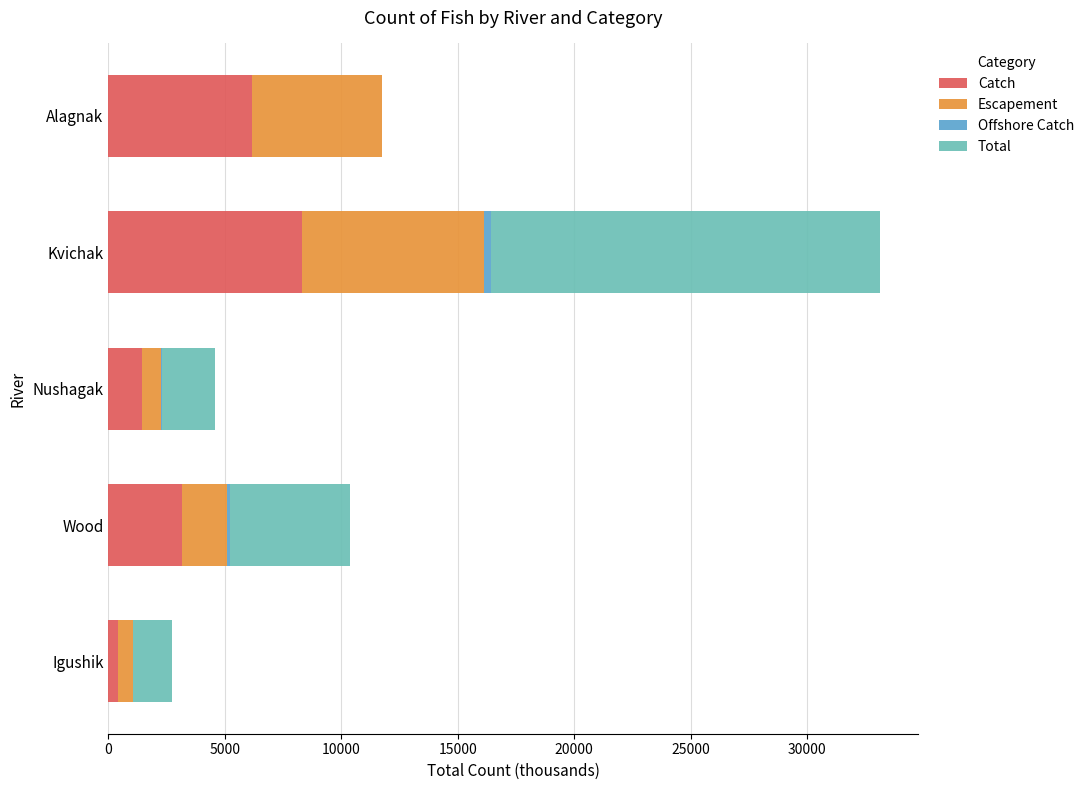

Is it true that Catch equals 9873.3 at Alagnak?

False